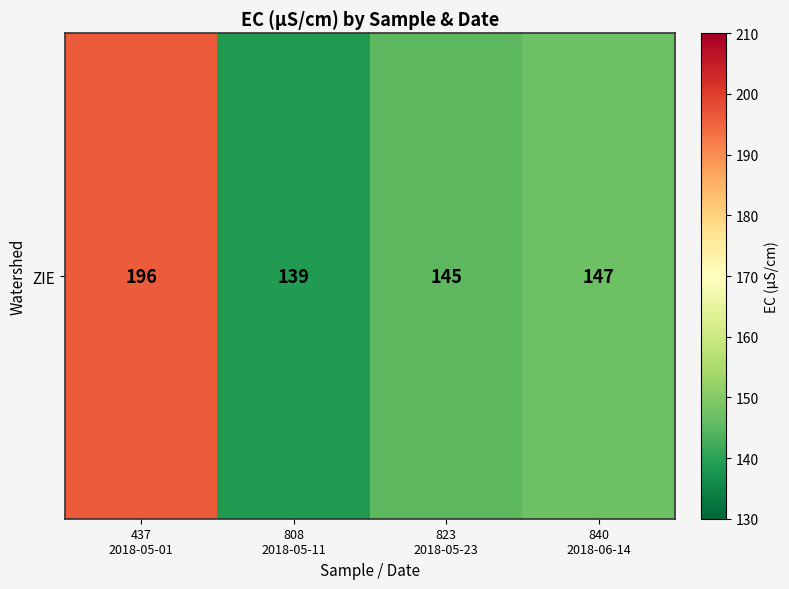

Is it true that the value at 437
2018-05-01 is 54?

False